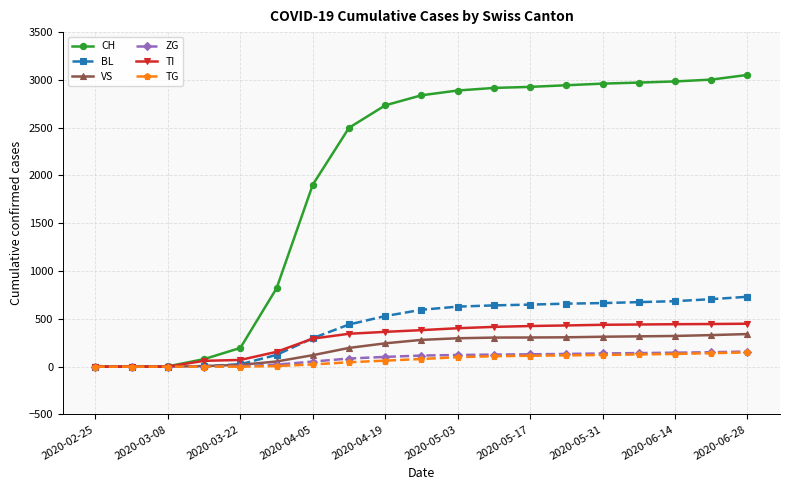

What is the difference between the second highest and minimum values in the CH series?

3003